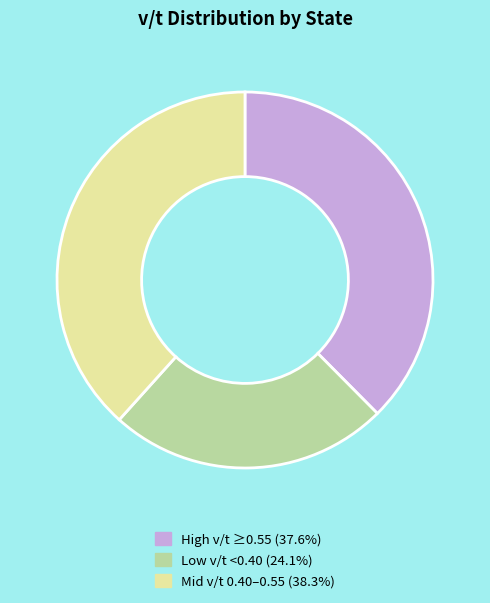

How many segments does this pie chart have?

3